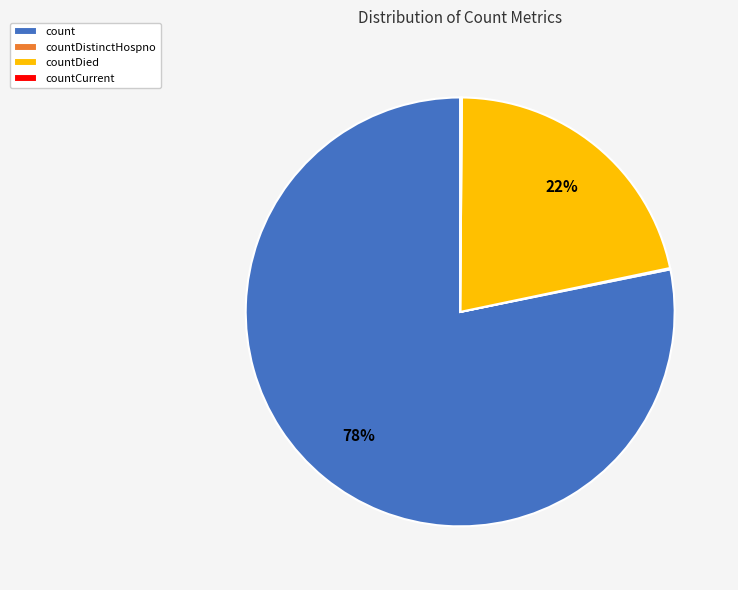

What is the largest slice in the pie chart?

count